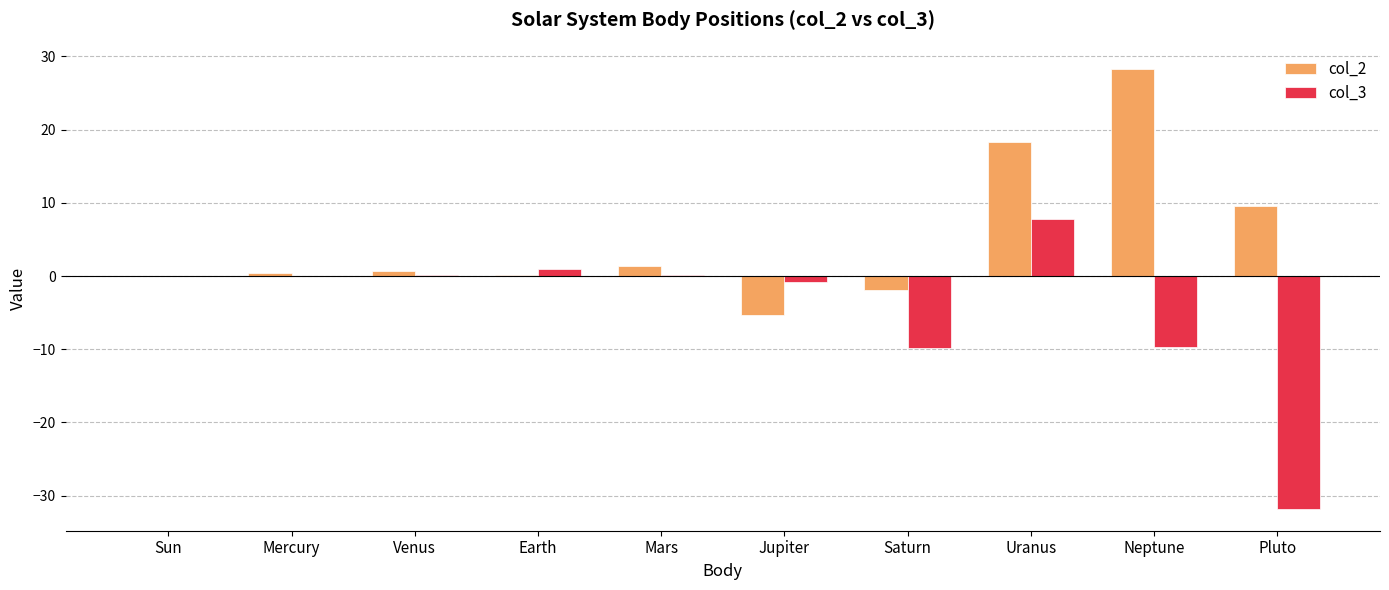

At which category is the sum across all series the highest?

Uranus